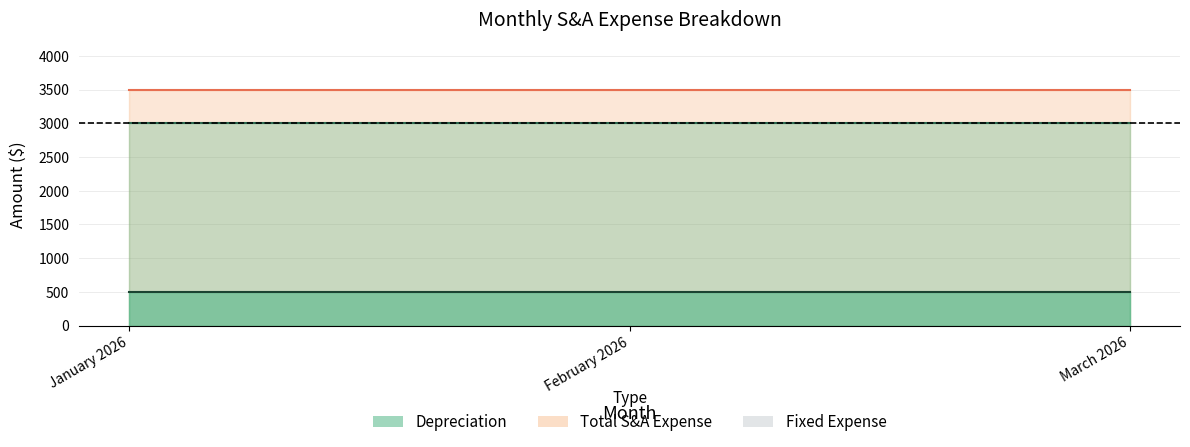

At how many categories does at least one series exceed 2013?

3